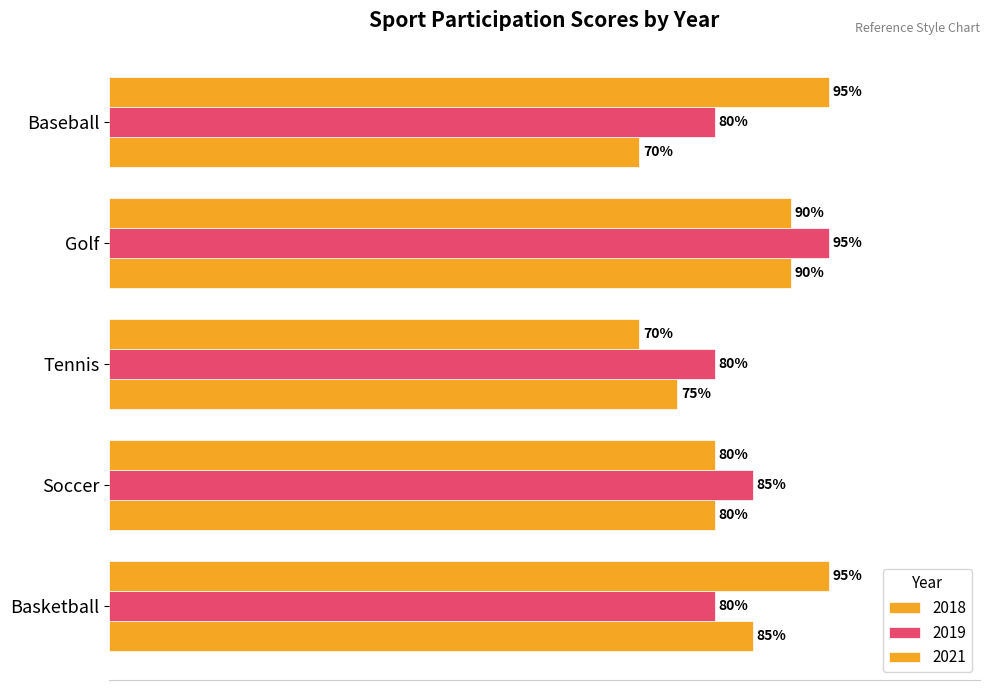

At how many categories does at least one series exceed 71?

5